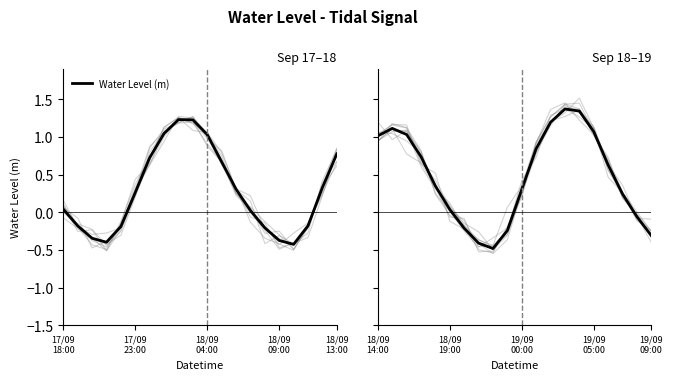

The value at 16 is 0.6. True or false?

True